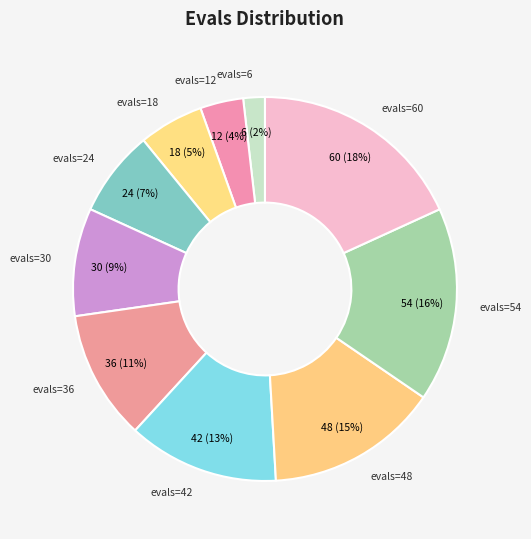

To the nearest percent, what is the combined percentage of evals=54 and evals=6?

18%